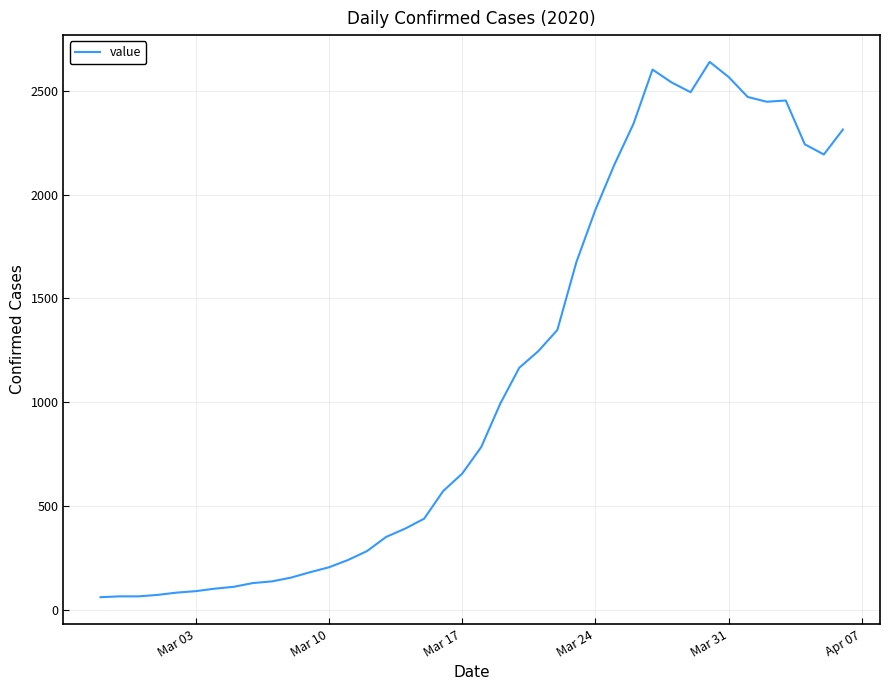

What is the minimum value shown in the chart?

61